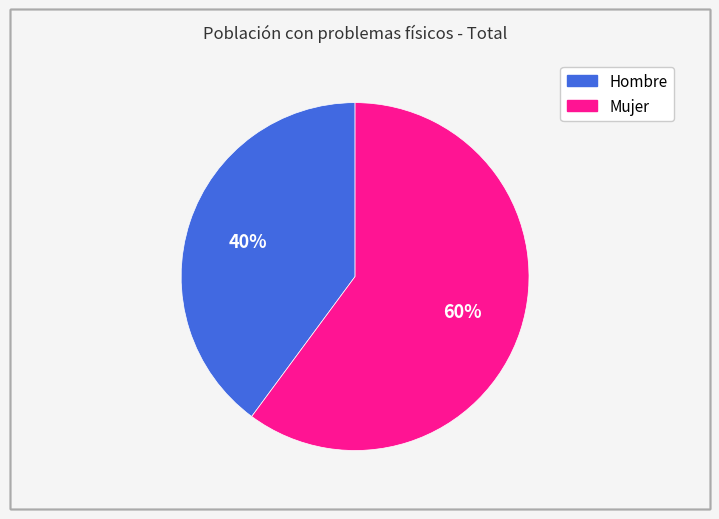

Approximately how many times larger is the value at Mujer compared to Hombre?

1.5